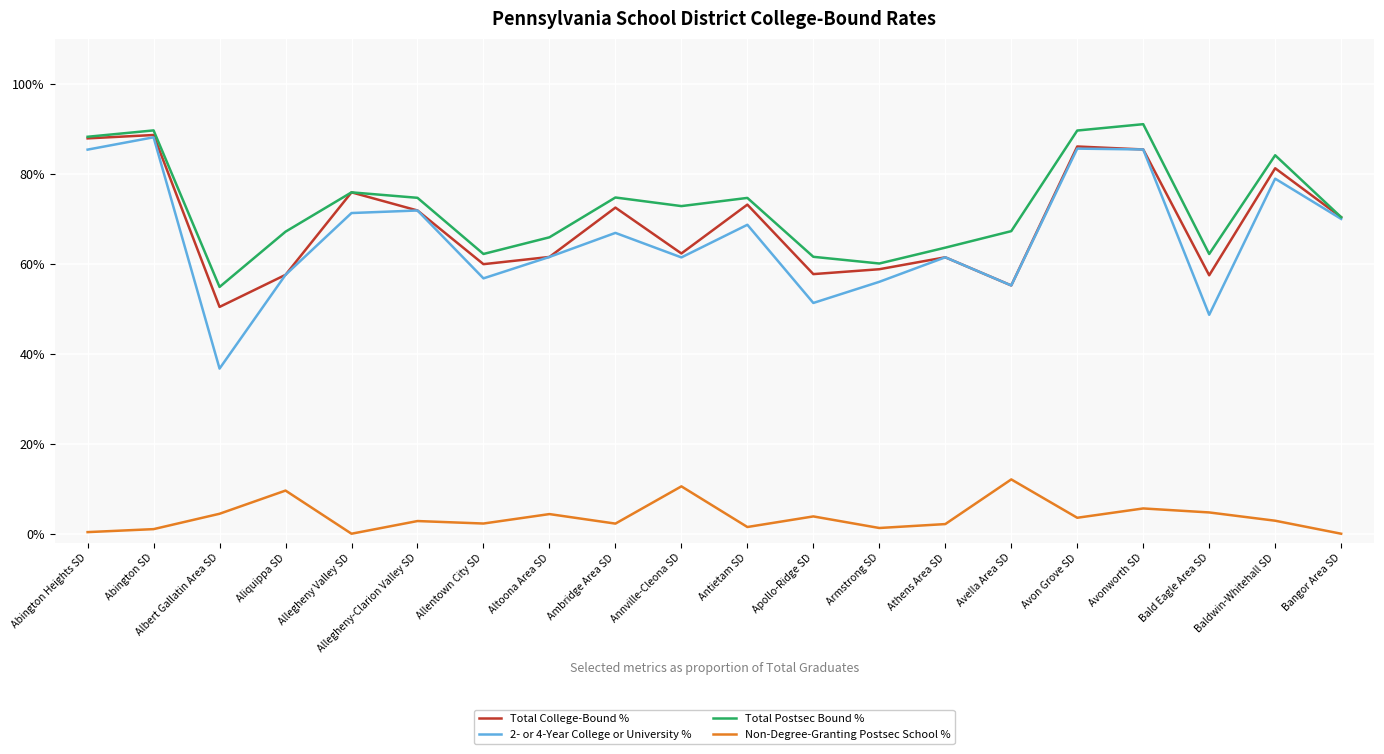

What position from the left is Bald Eagle Area SD?

18